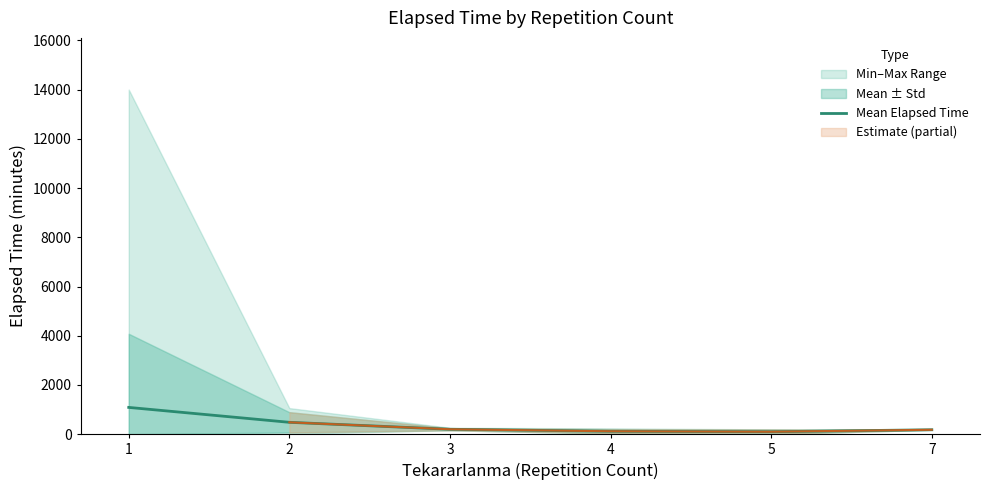

What is the change in value from 2 to 5?

-382.7